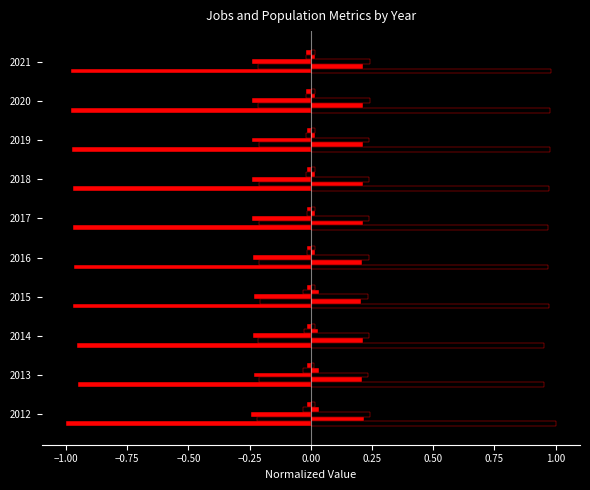

How many distinct data groups are displayed?

10